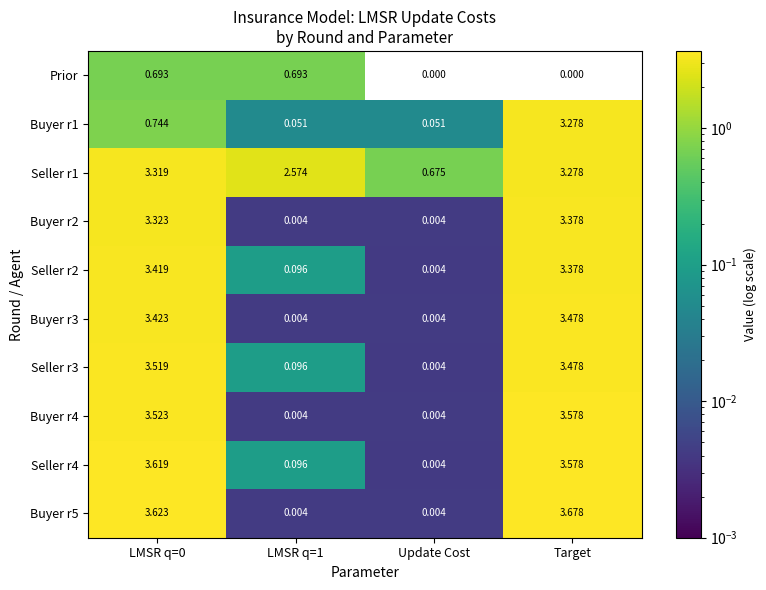

At which category is the sum across all series the highest?

Target